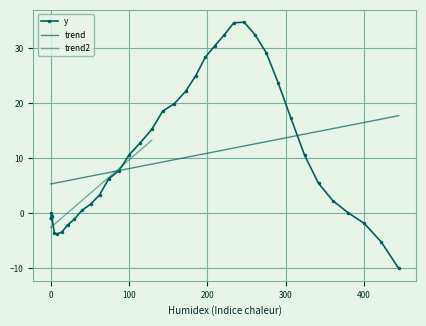

What is the sum of all values?

387.6